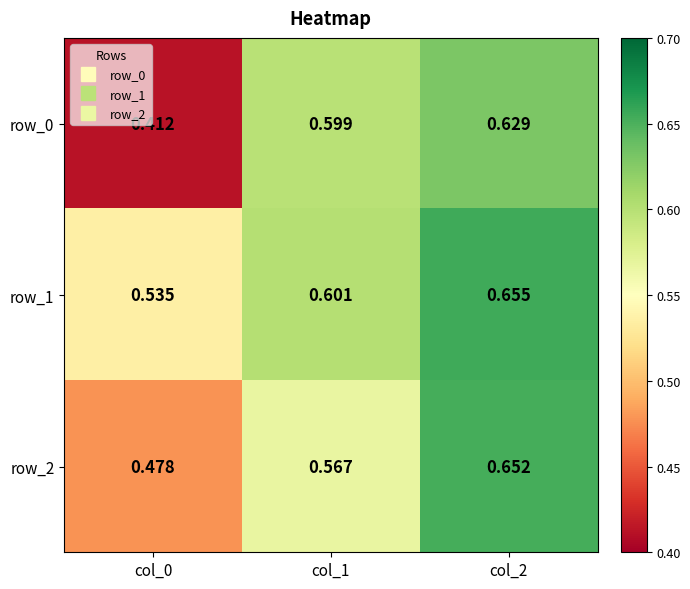

Count the number of data series in this chart.

3